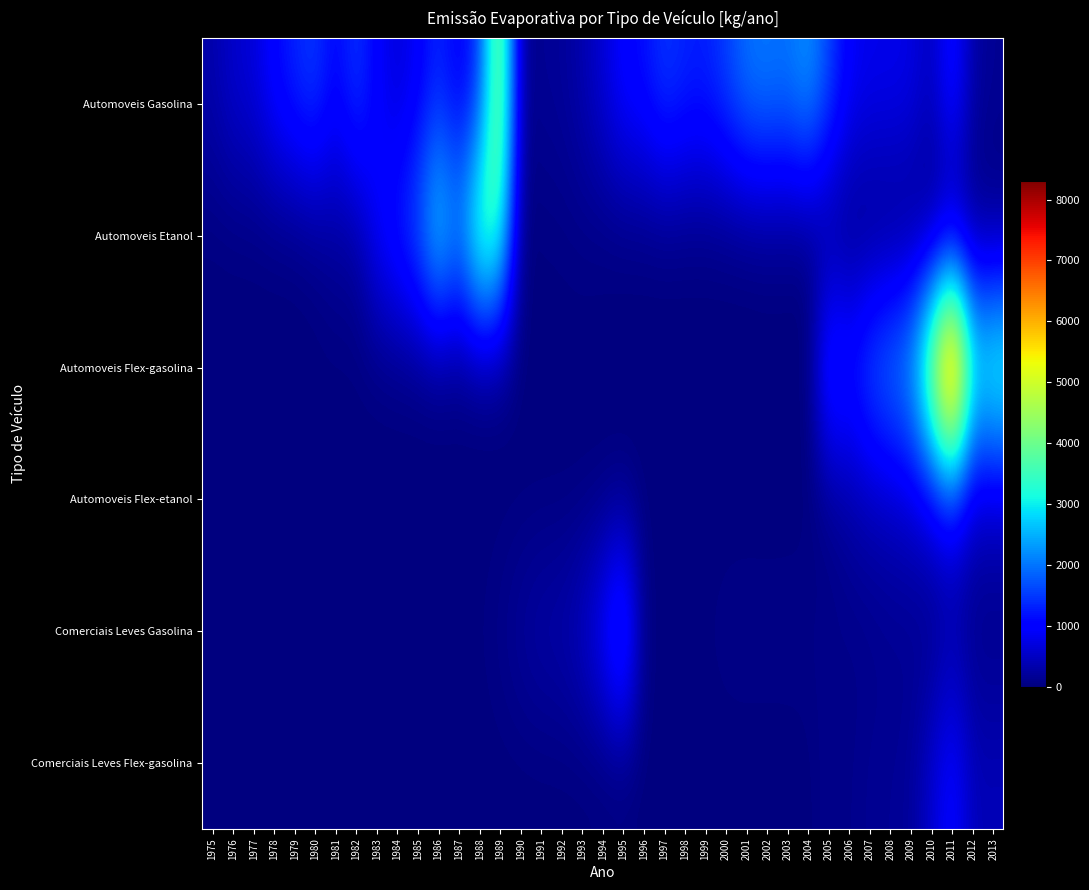

What is the total value across all series at 2000?

1651.6